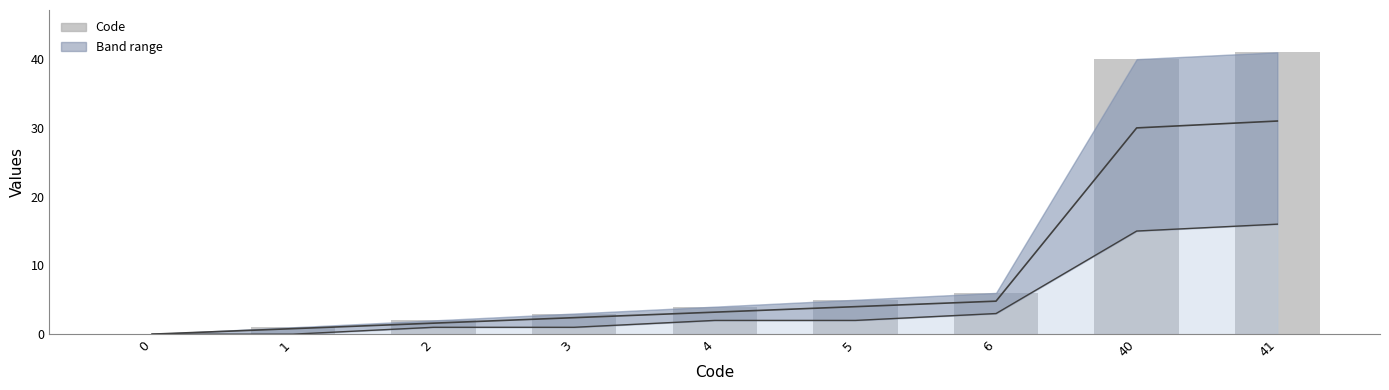

What is the change in value from 1 to 6?

+5